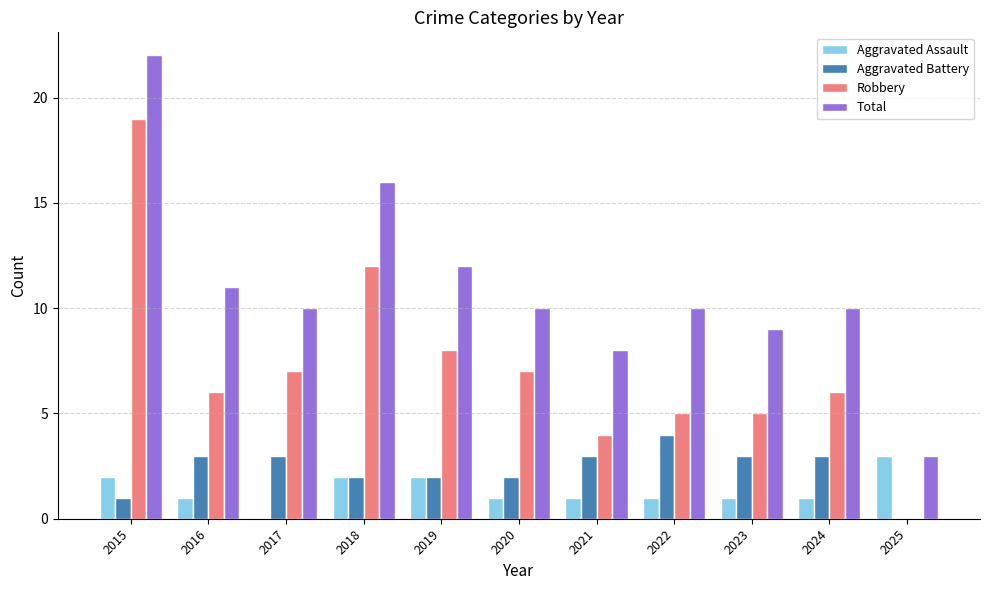

What is the average value of the Aggravated Assault series?

1